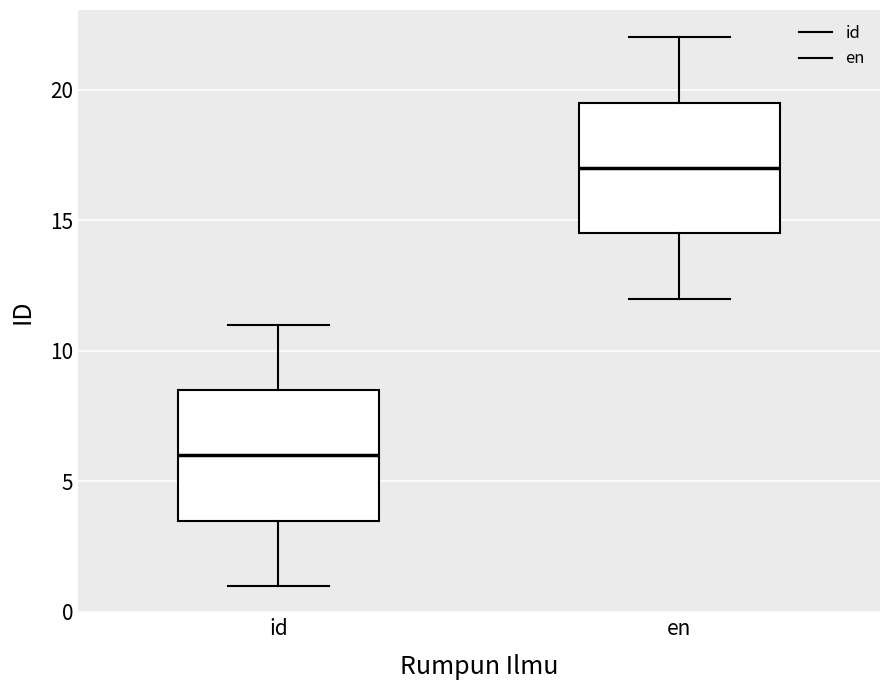

Where does the lower whisker of the box for id end on the y-axis? The values are not printed on the chart, so give them approximately, as read against the axis.

1.0